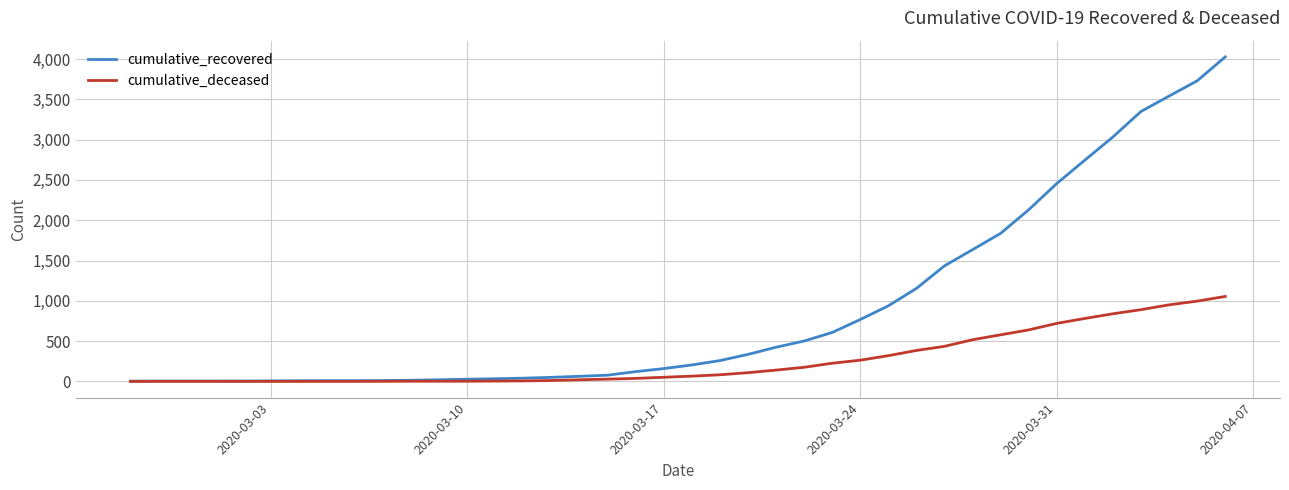

What are all the series names shown in the legend?

cumulative_recovered, cumulative_deceased